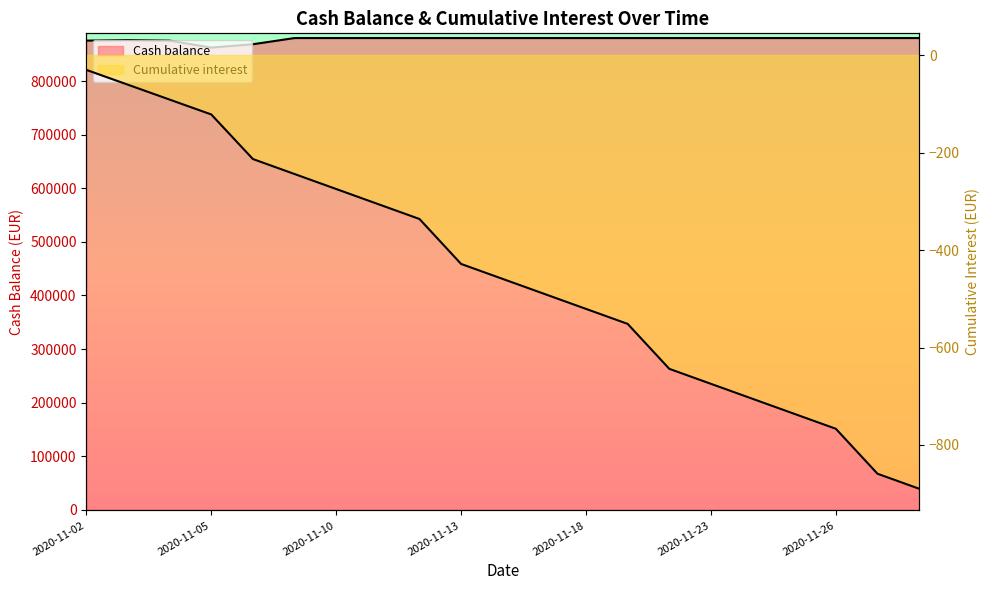

List the series in order of their peak value, lowest first.

Cumulative interest, Cash balance